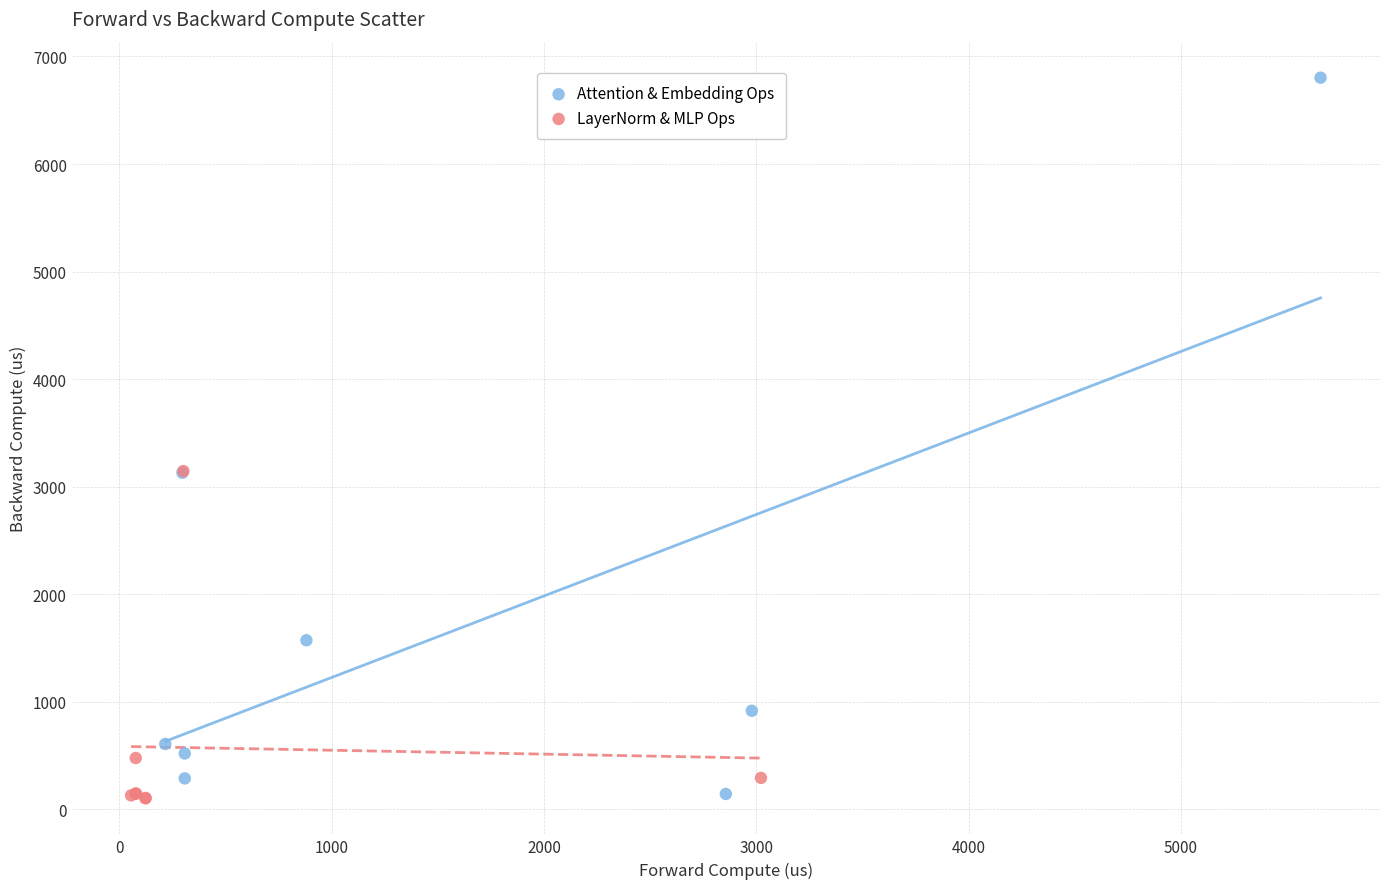

Which series has the largest Y range (max minus min)?

Attention & Embedding Ops